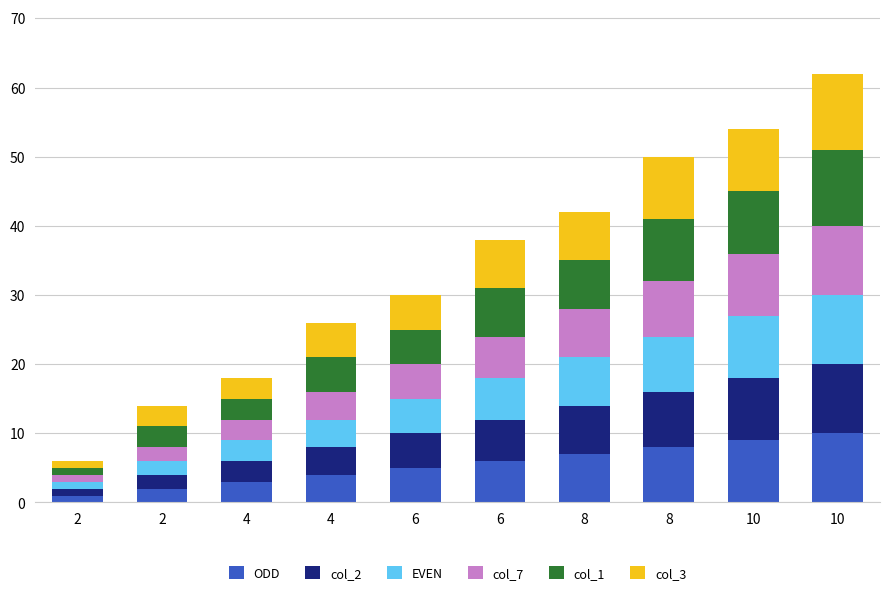

True or false: col_2 has a value of 7 at 8.

True